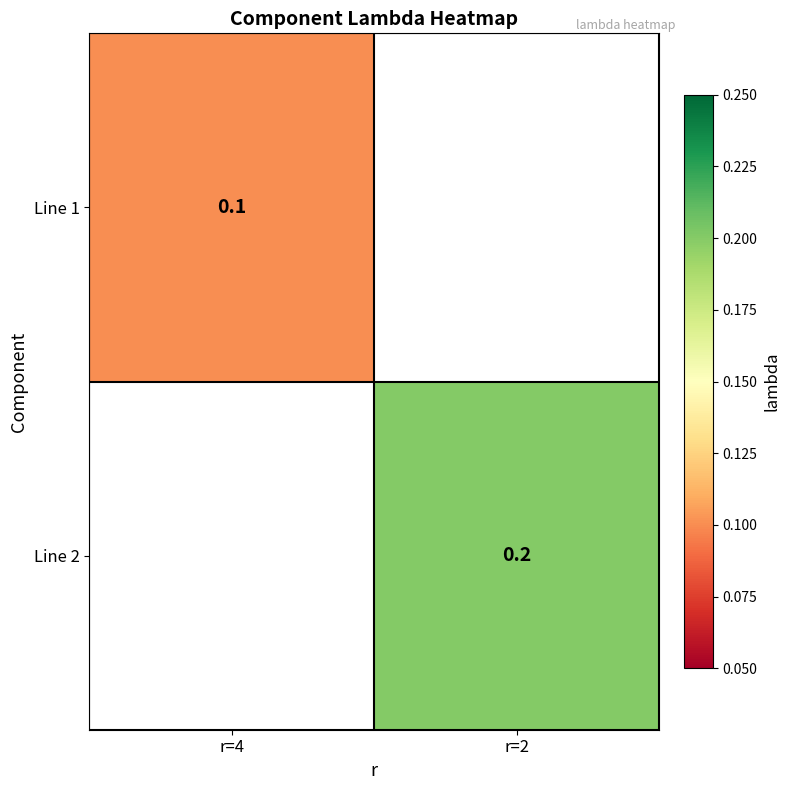

Which has a higher value, r=2 or r=4?

r=4